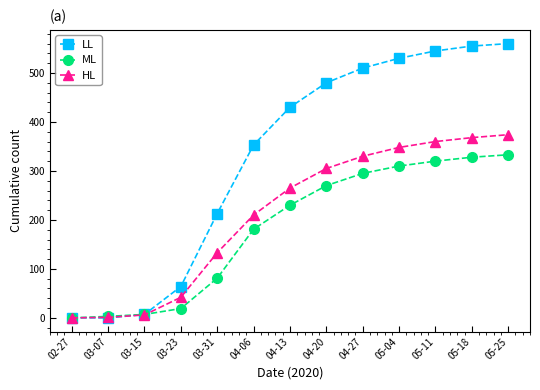

Which series changed the most between 04-20 and 05-04?

LL